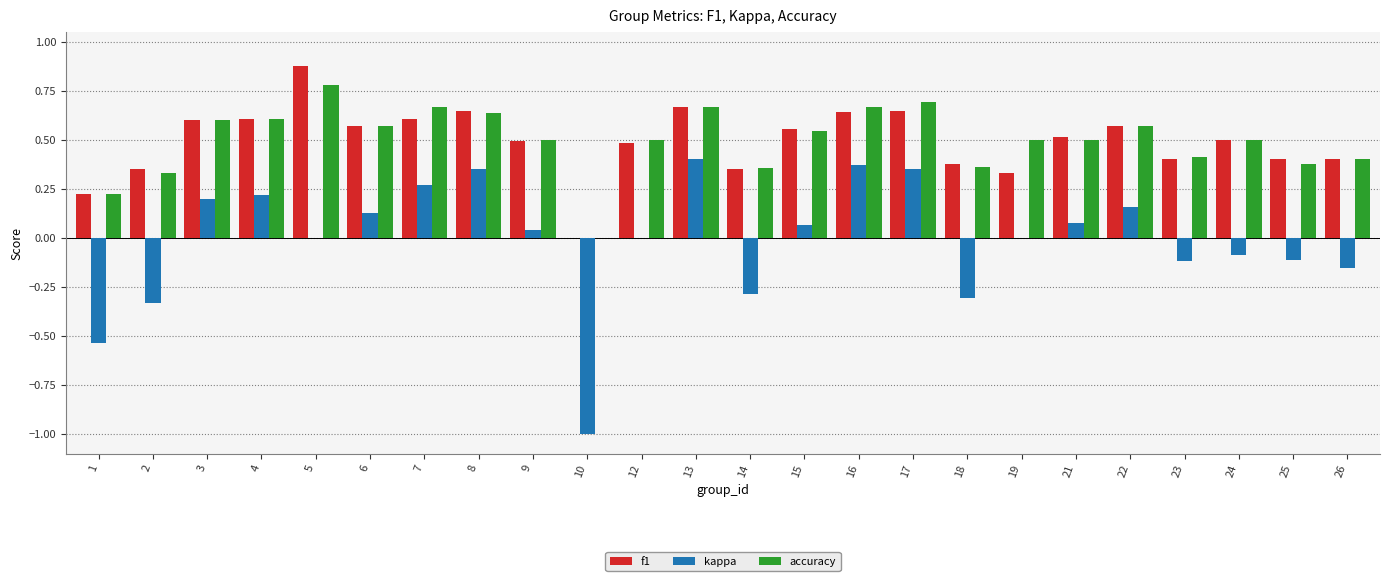

Which category has the highest value across all series?

5